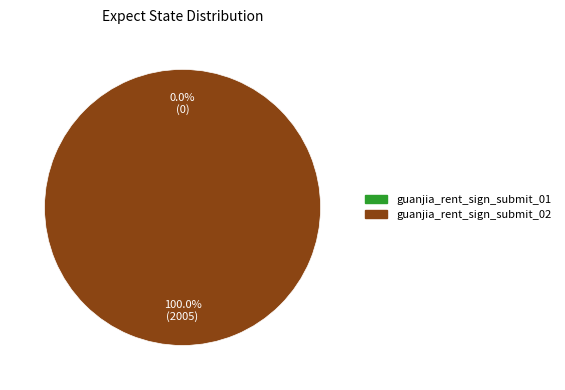

To the nearest percent, what is the combined percentage of guanjia_rent_sign_submit_01 and guanjia_rent_sign_submit_02?

100%